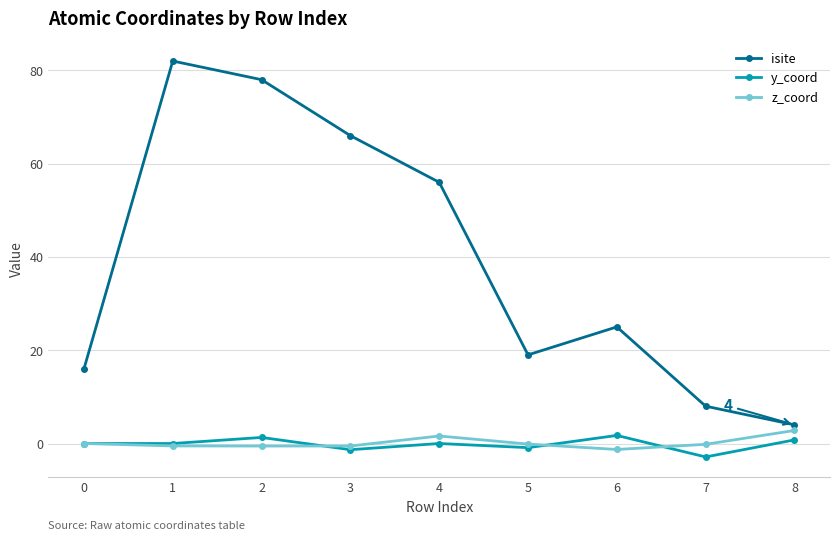

Which series has the widest spread of values?

isite